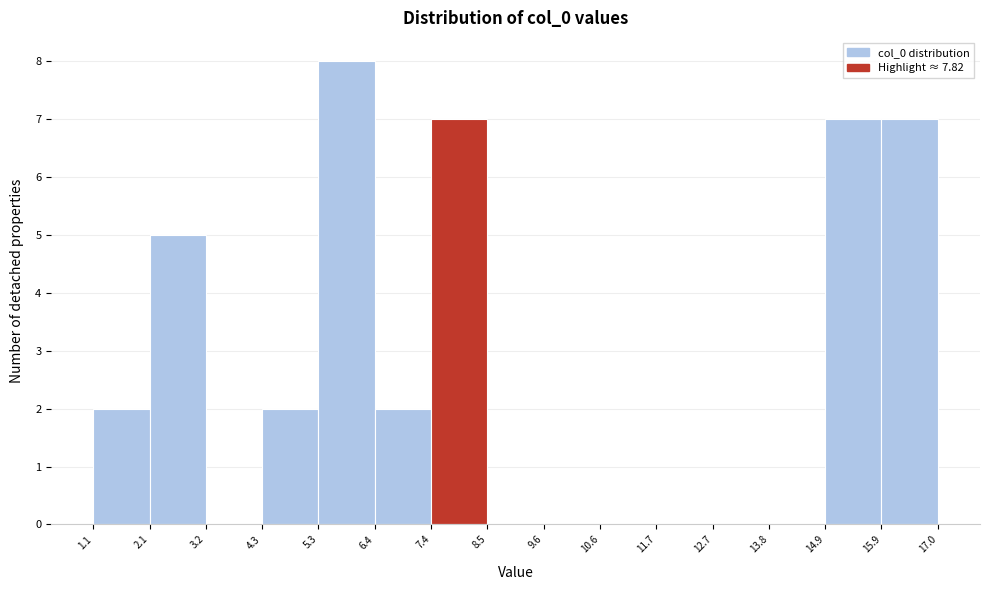

How tall is the bar that spans 6.4 to 7.4 on the x-axis? The values are not printed on the chart, so give them approximately, as read against the axis.

2